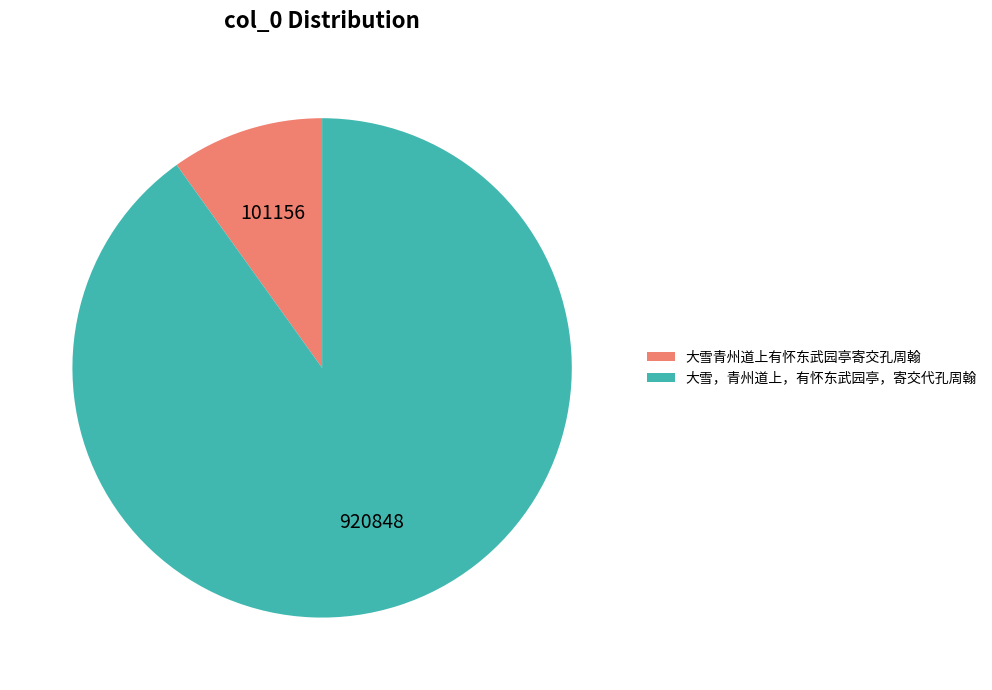

Combined, do 大雪，青州道上，有怀东武园亭，寄交代孔周翰 and 大雪青州道上有怀东武园亭寄交孔周翰 account for over 50%?

Yes